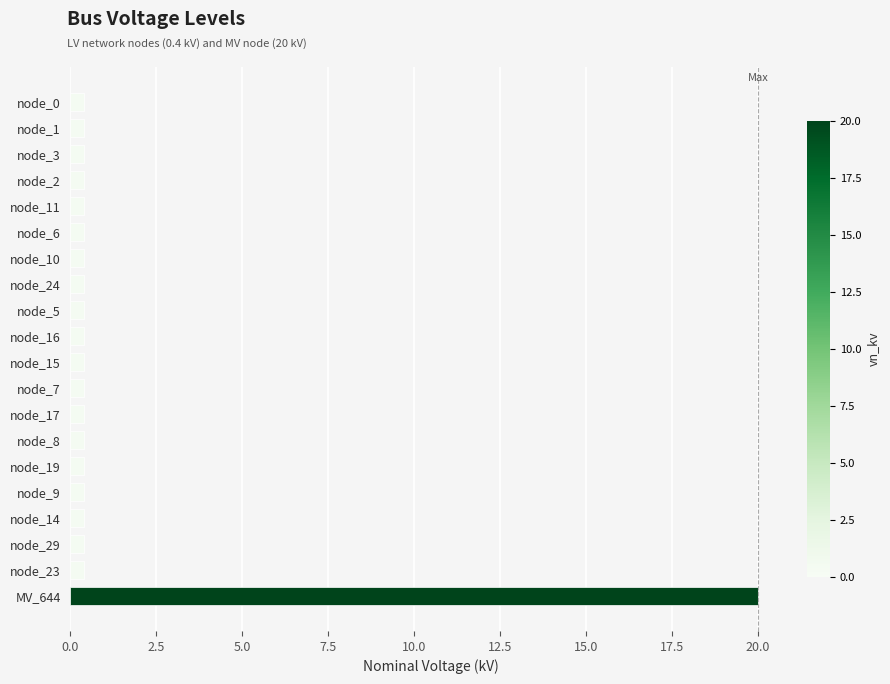

What is the minimum value shown in the chart?

0.4